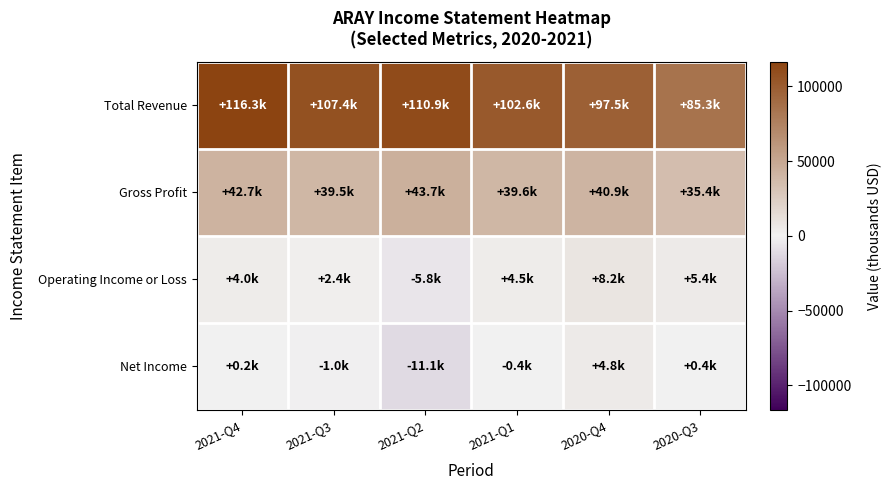

Which series changed the most between 2021-Q2 and 2020-Q4?

Net Income